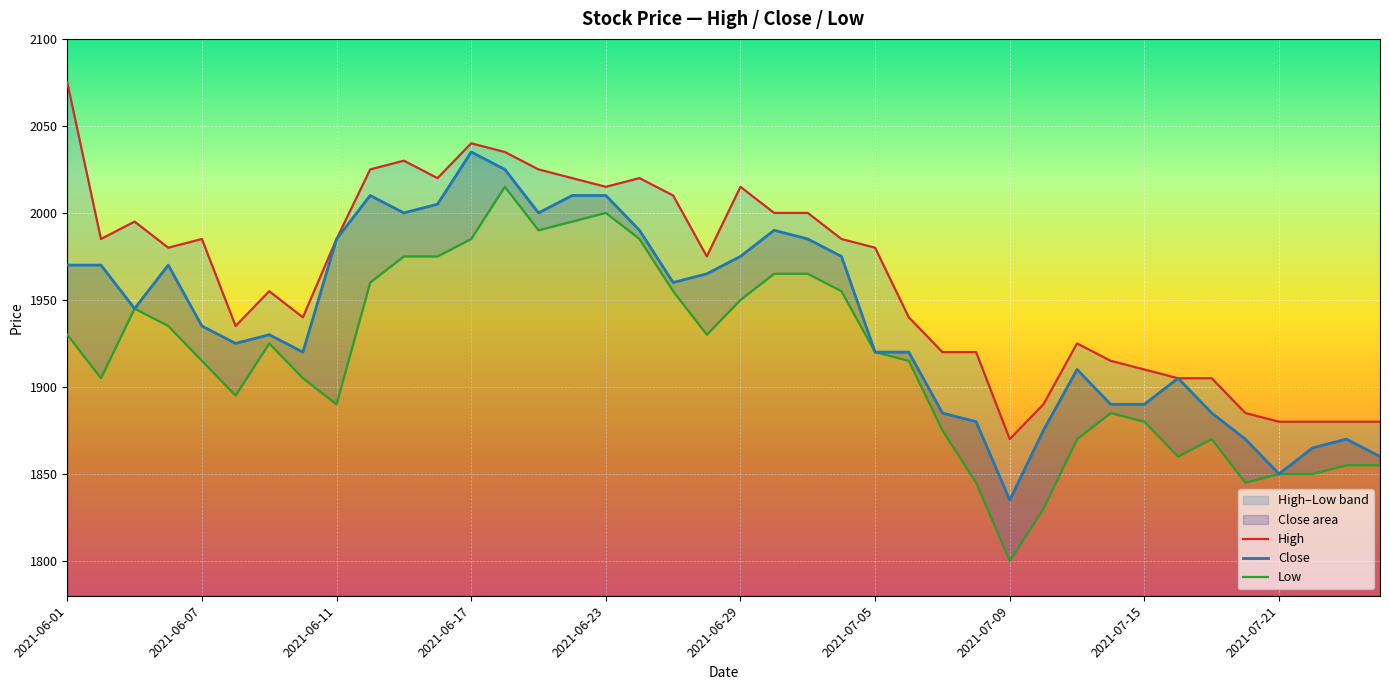

Which series has the widest spread of values?

Low